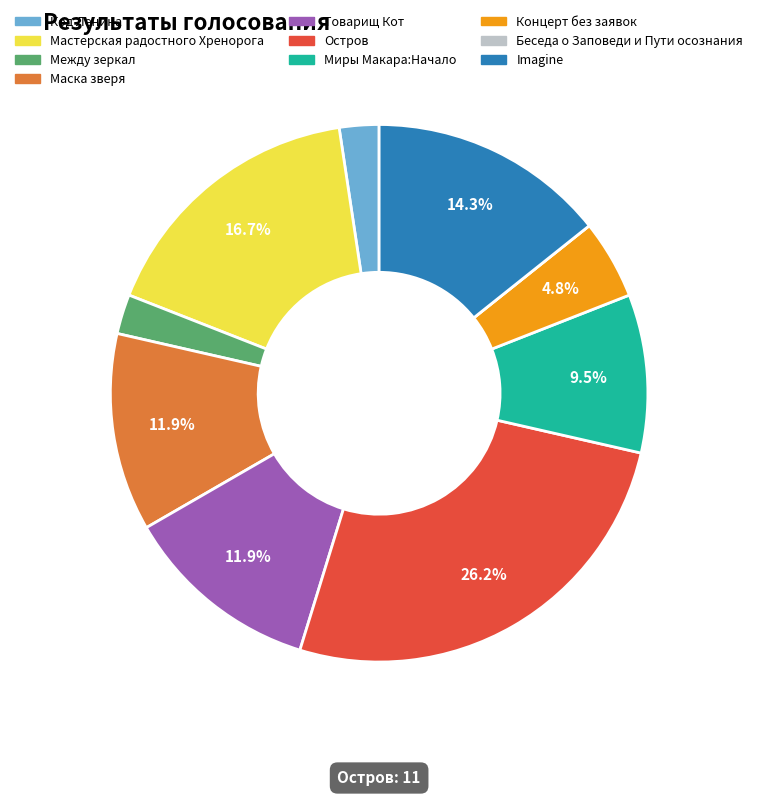

True or false: Остров accounts for 18% of the total.

False